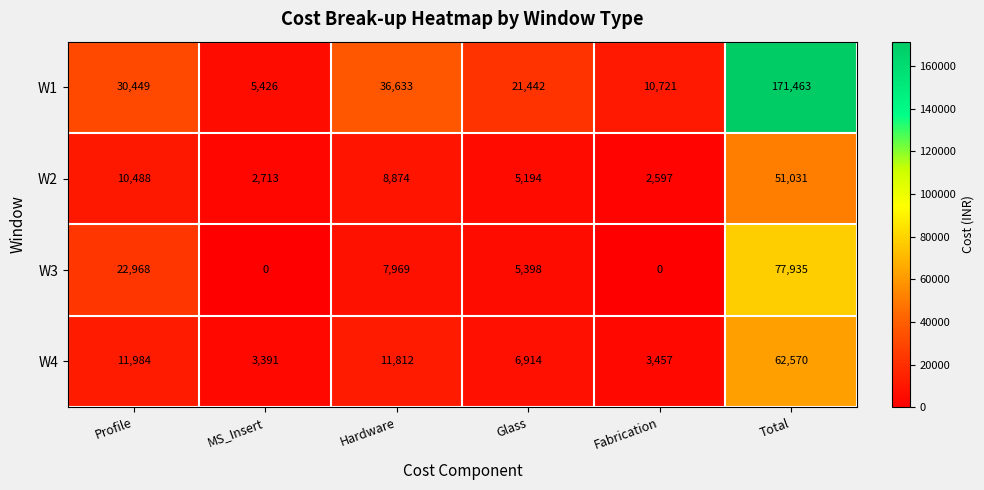

What is the total value across all series at MS_Insert?

11530